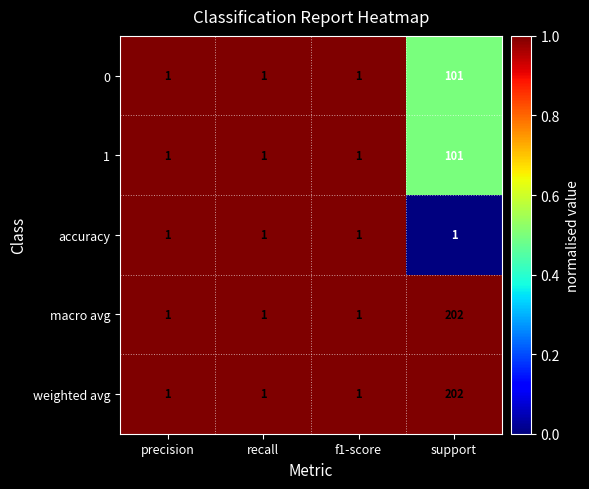

The value of accuracy at recall is 1. True or false?

True